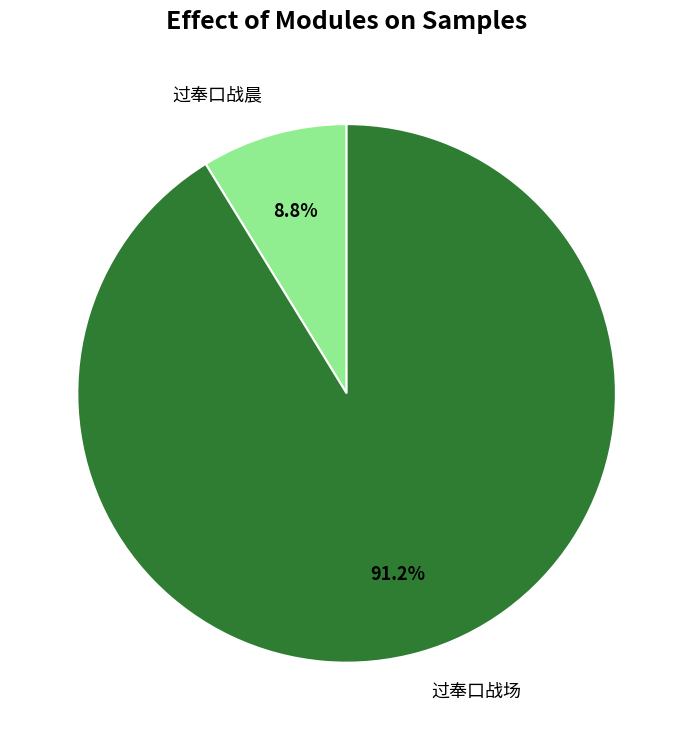

The 过奉口战场 slice represents 84% of the pie. True or false?

False